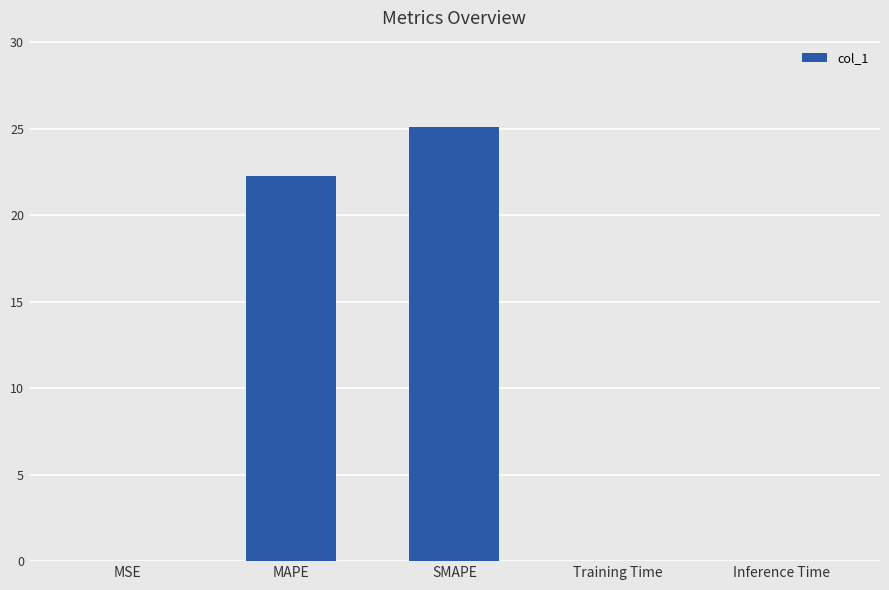

Which has a higher value, MAPE or Training Time?

MAPE